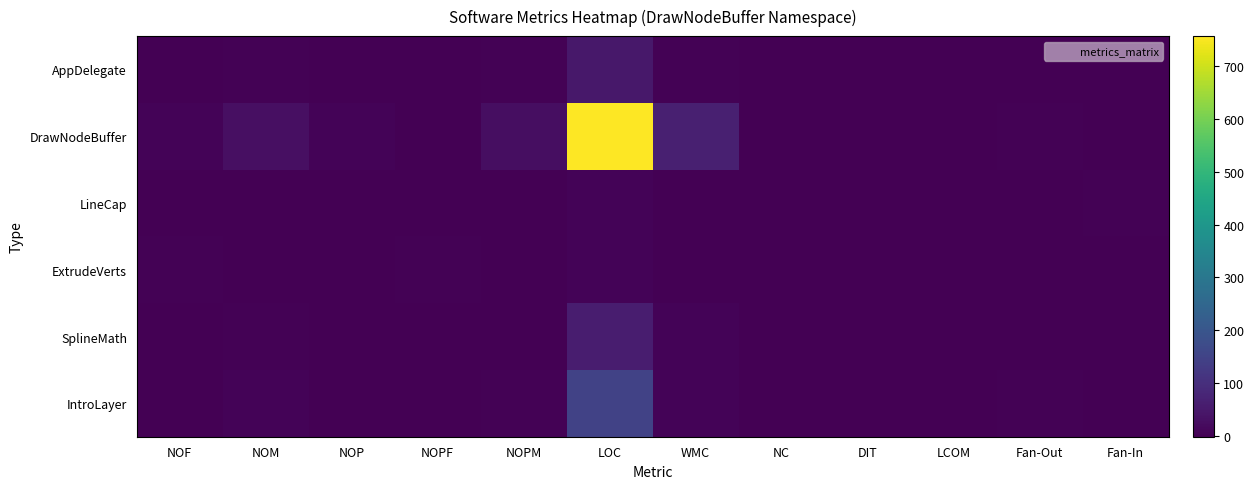

What is the total value across all series at WMC?

81.0